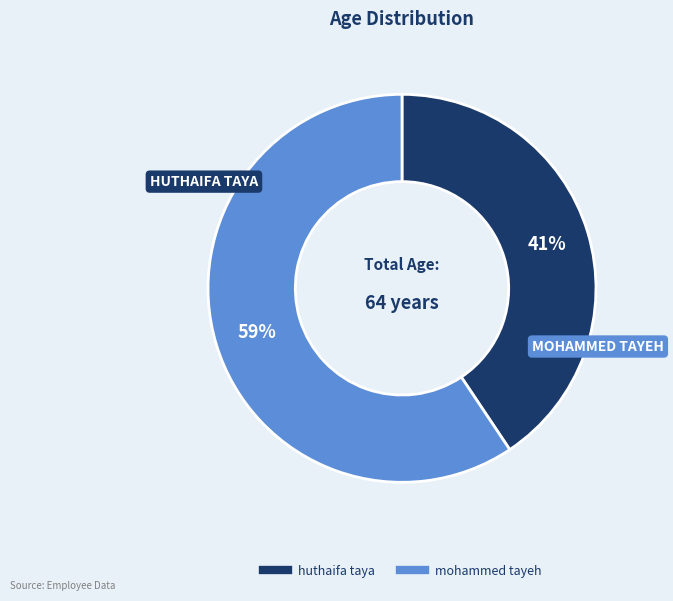

Between mohammed tayeh and huthaifa taya, which is larger?

mohammed tayeh